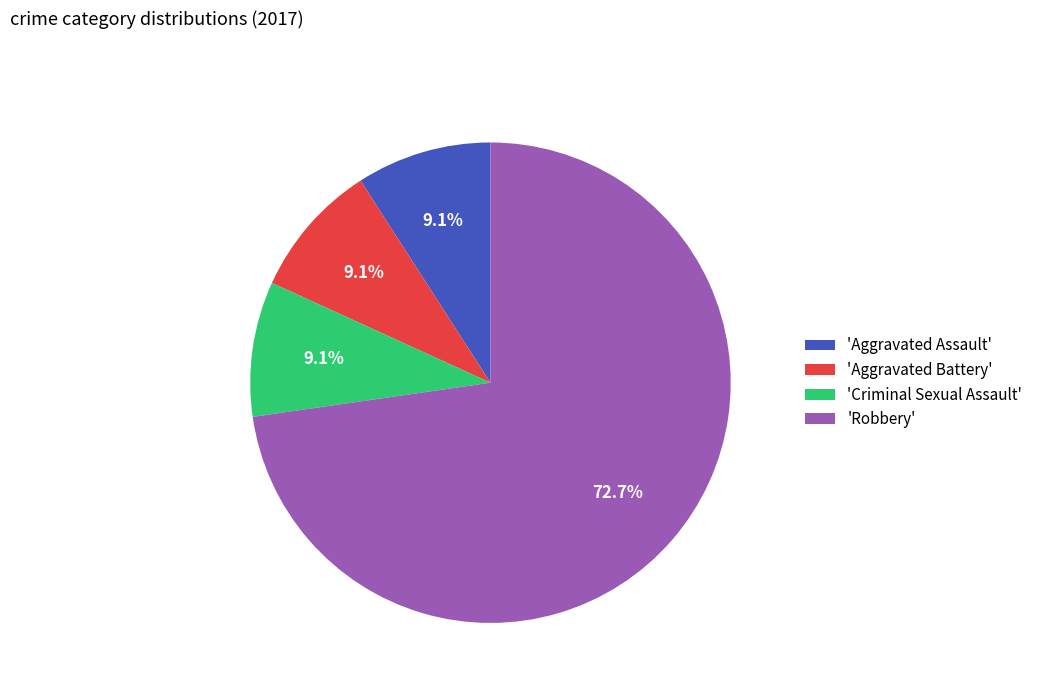

What percentage do 'Aggravated Battery' and 'Robbery' together represent?

81.8%